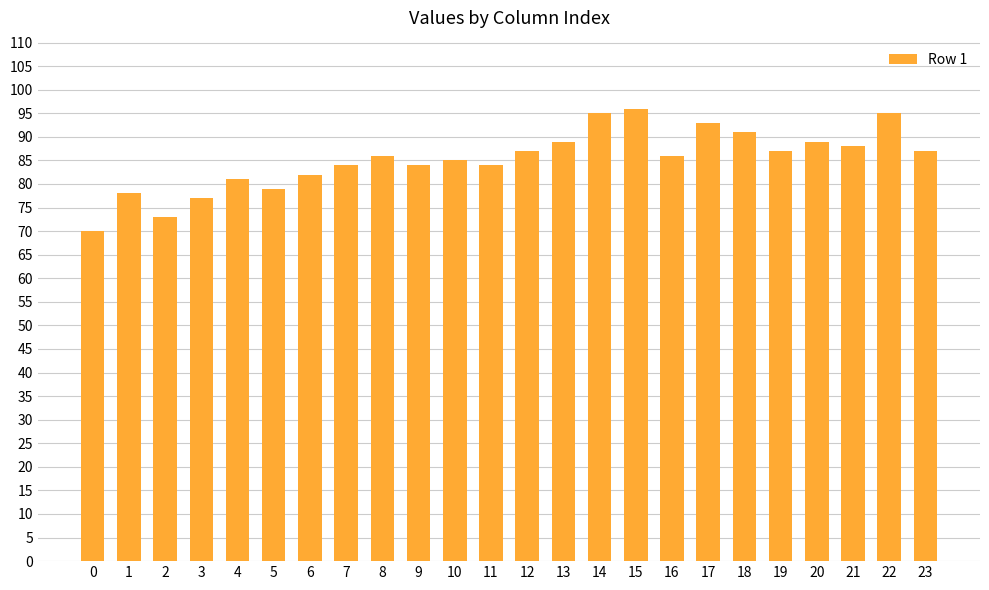

How many distinct data groups are displayed?

1